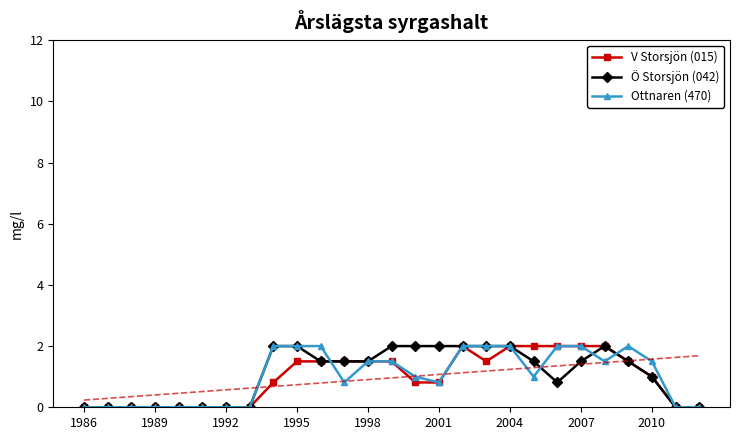

At which label is V Storsjön (015) closest to 1?

2010